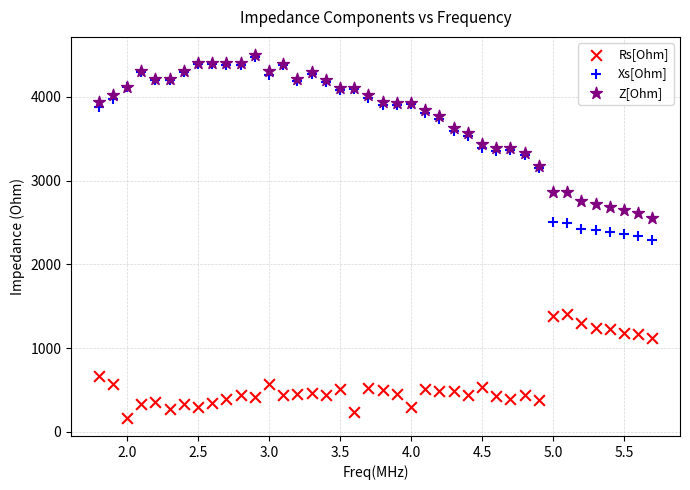

In the Rs[Ohm] series, what Y value is closest to 788?

672.9